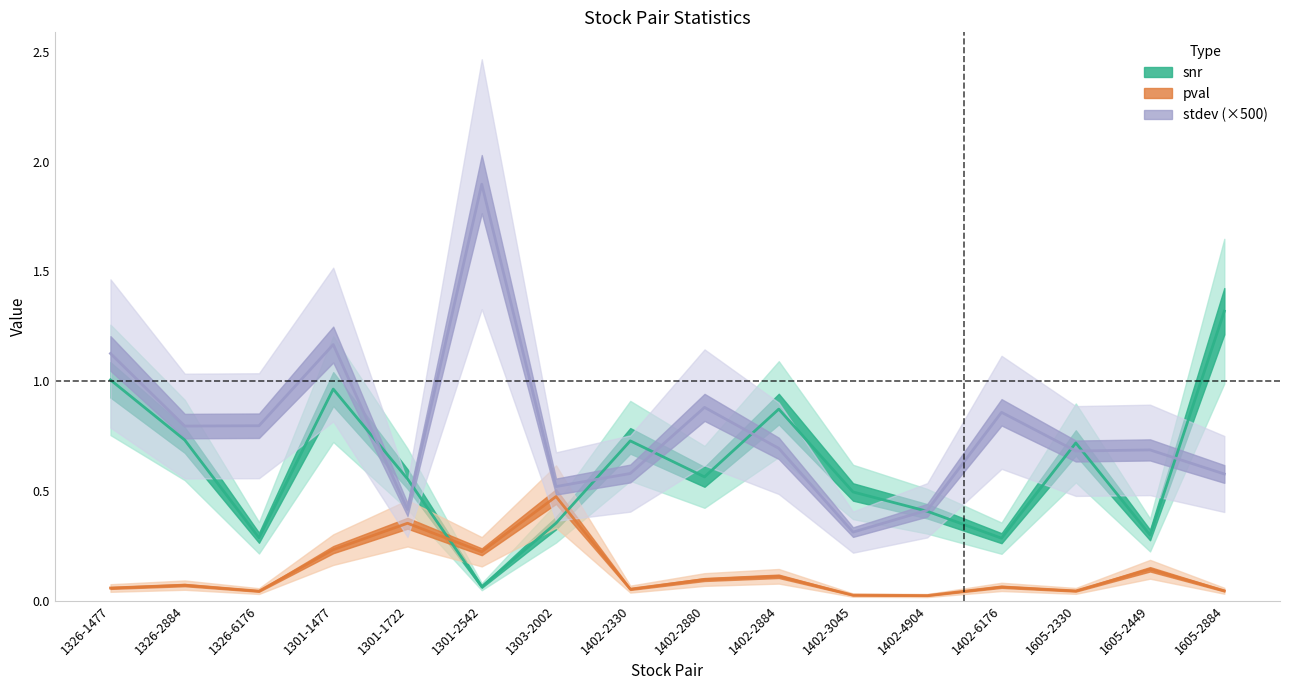

Rank the series by their maximum value, from highest to lowest.

stdev, snr, pval